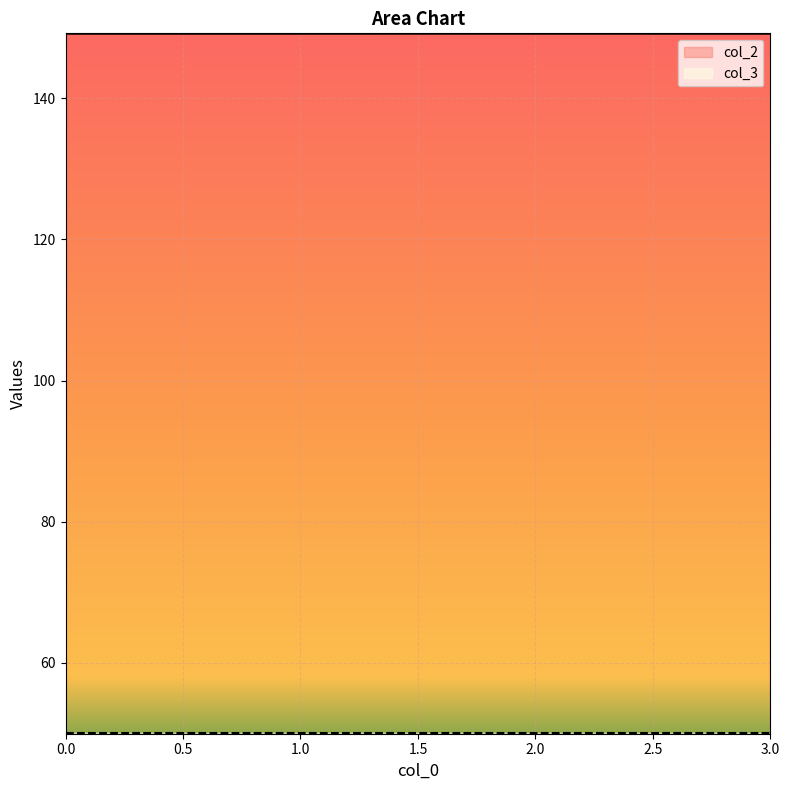

Reading left to right, list all the values displayed in this chart.

0=149.2	1=149.2	2=149.2	3=149.2